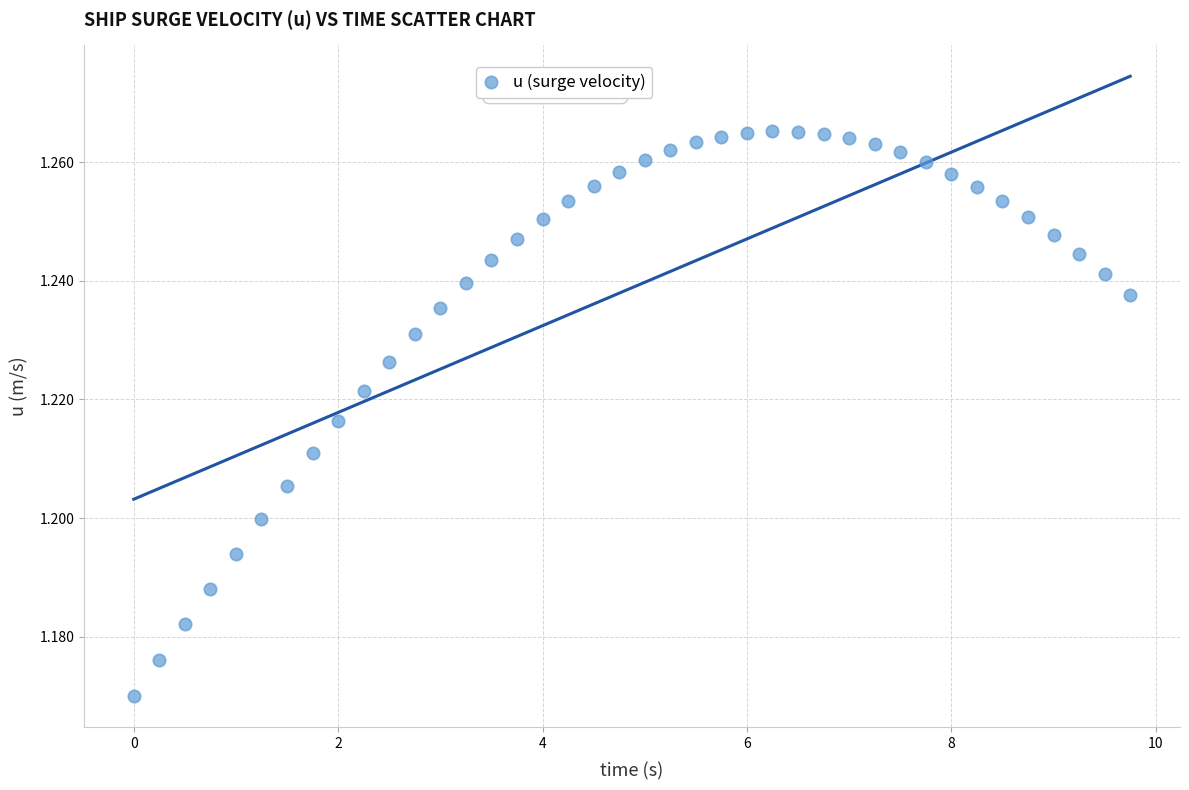

What is the range of X values (max minus min)?

9.8